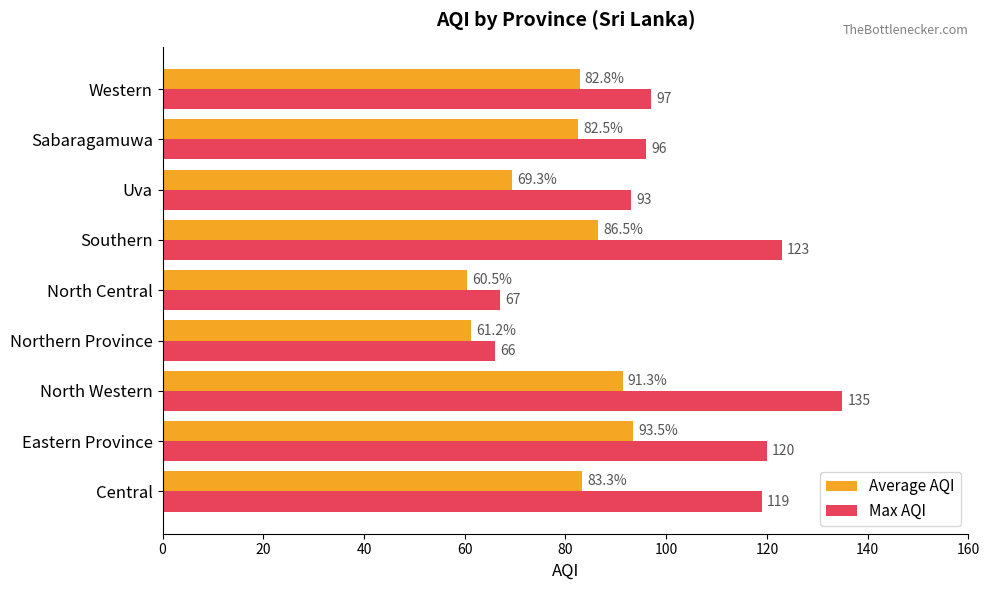

Which series has the largest total across all categories?

Max AQI